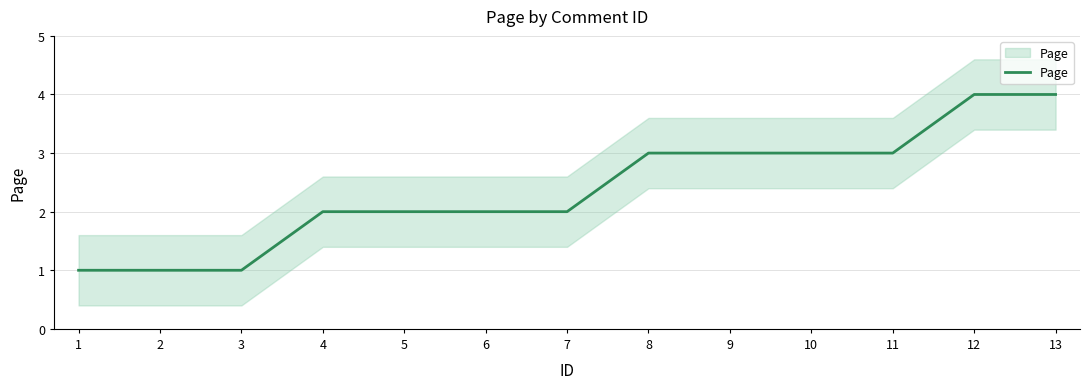

How many series are shown in this chart?

1